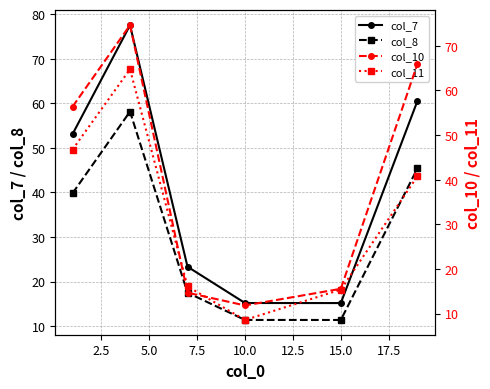

How many interior local valleys does the col_7 series have?

1